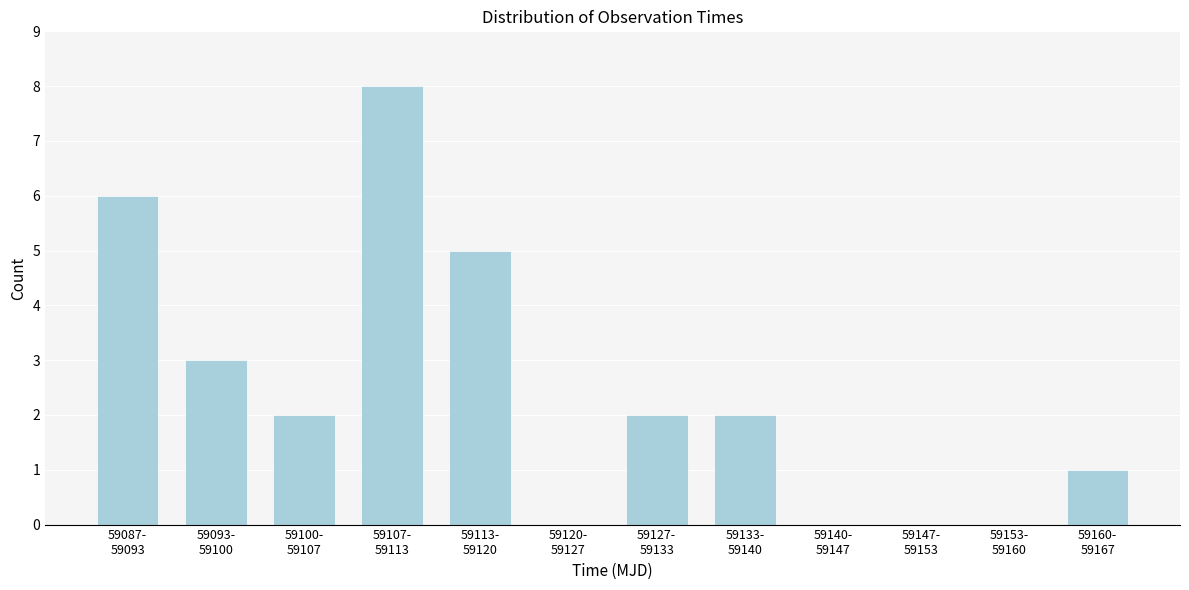

What is the sum of all values?

29